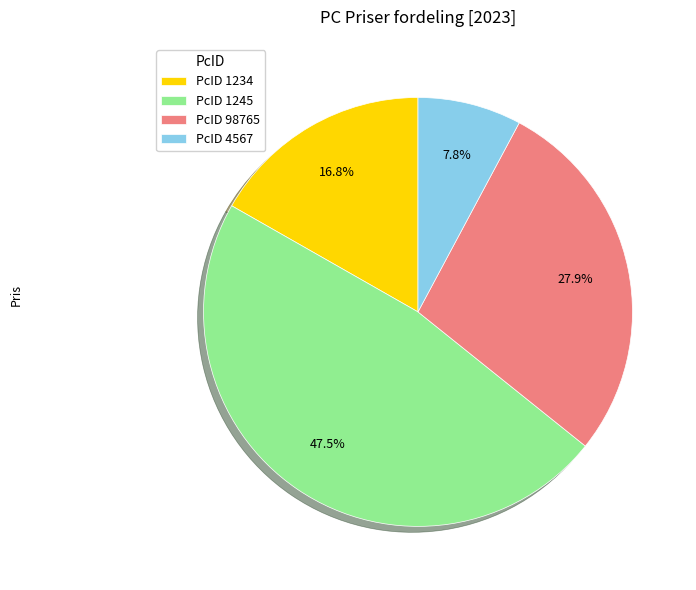

What is the ratio of the value at PcID 1245 to the value at PcID 4567?

6.1